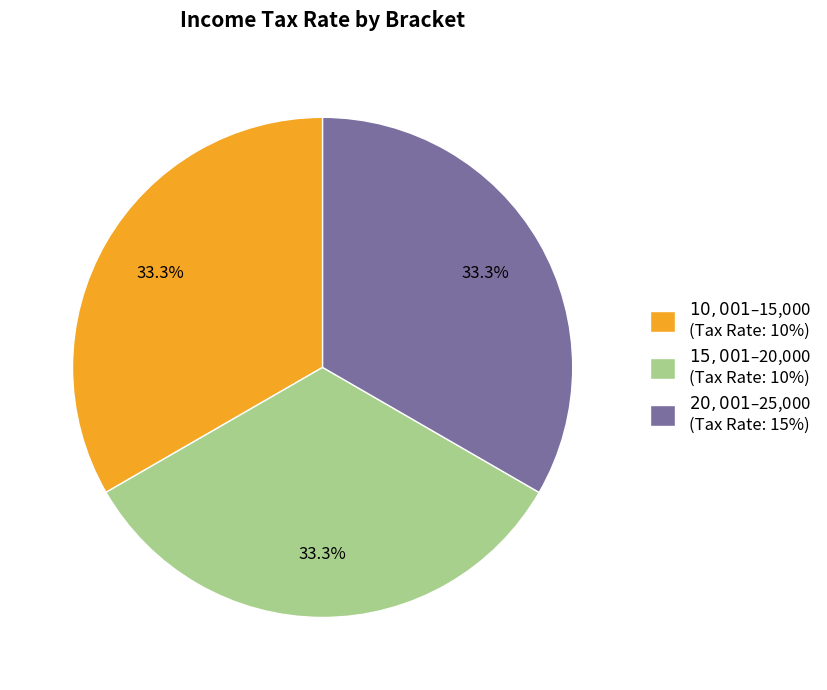

To the nearest percent, what is the difference between the largest and smallest slice percentages?

0%